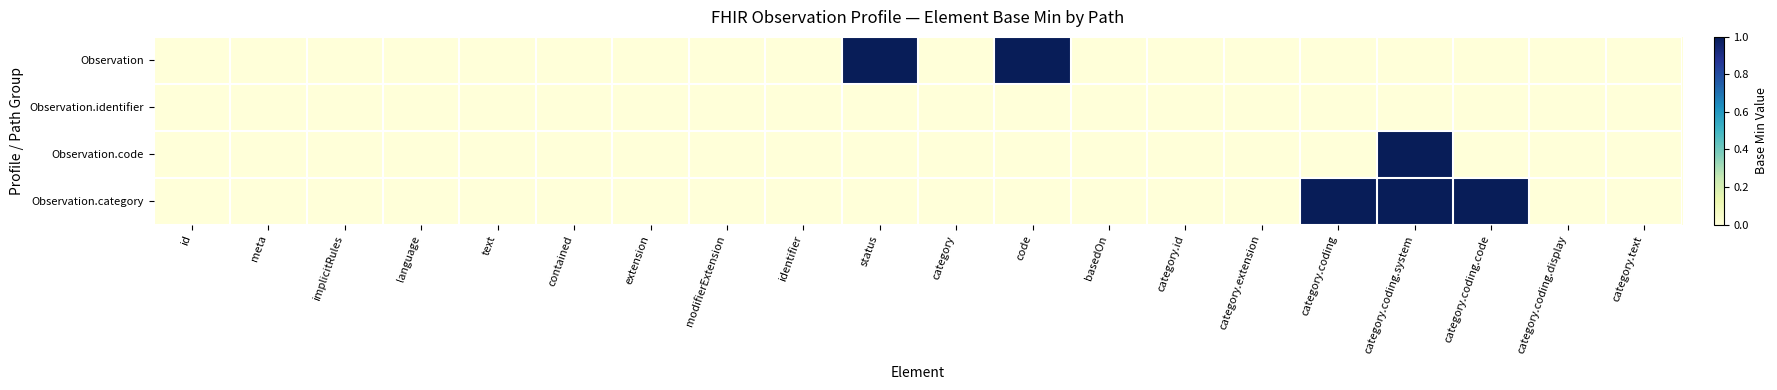

List the series in order of their peak value, lowest first.

Observation.identifier, Observation, Observation.code, Observation.category